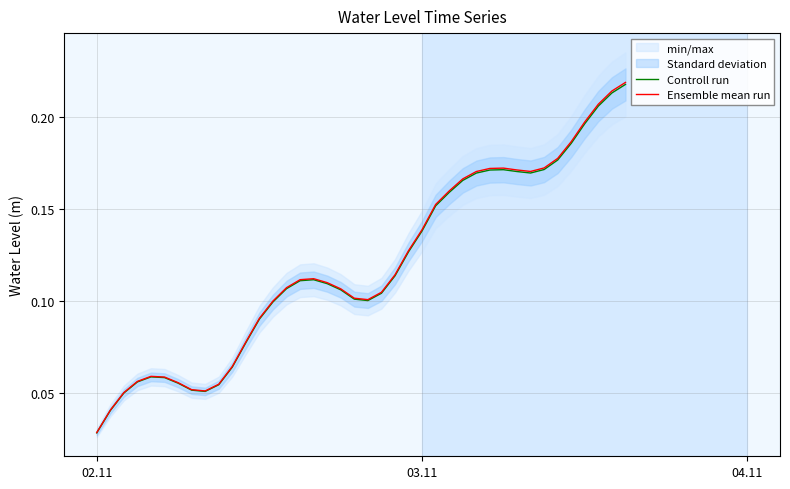

Count the Controll run values in the range 0 to 1.

40